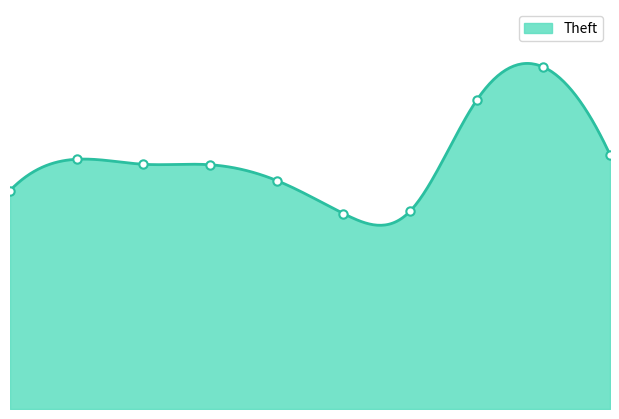

What is the difference between the second highest and second lowest values?

444